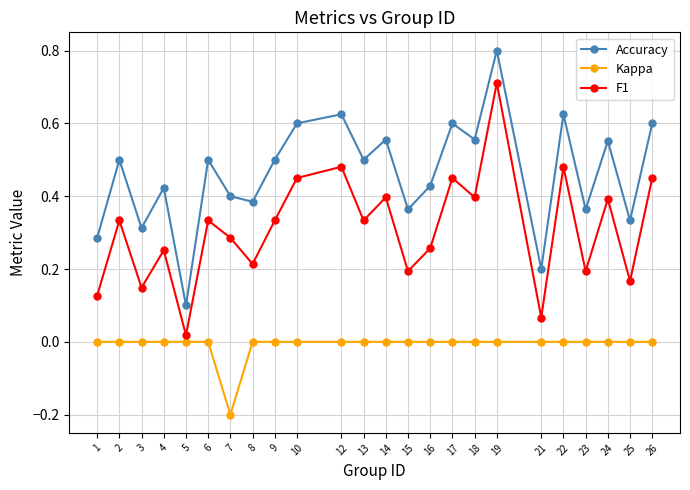

At 16, list the series in order from smallest to largest.

Kappa, F1, Accuracy